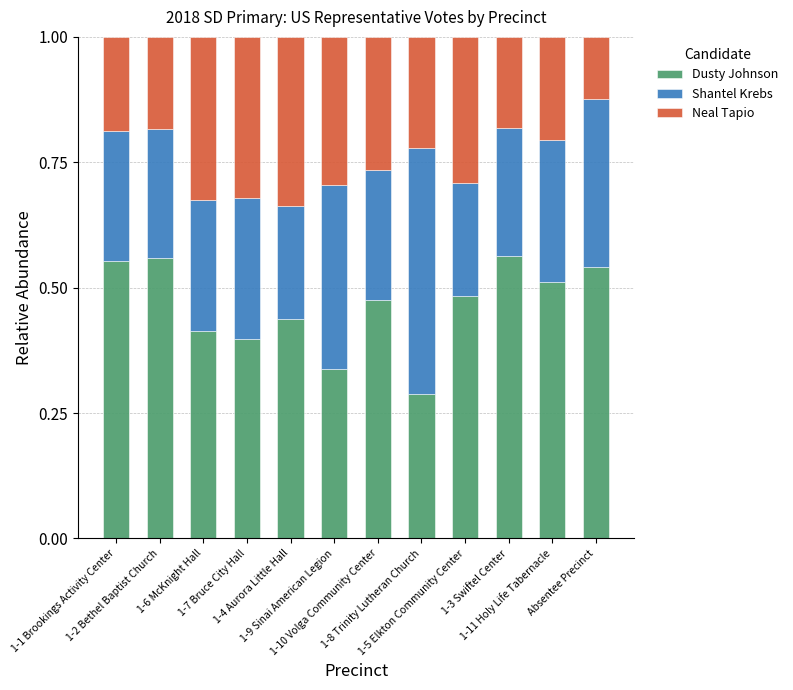

Count the Dusty Johnson values in the range 0 to 1.

12